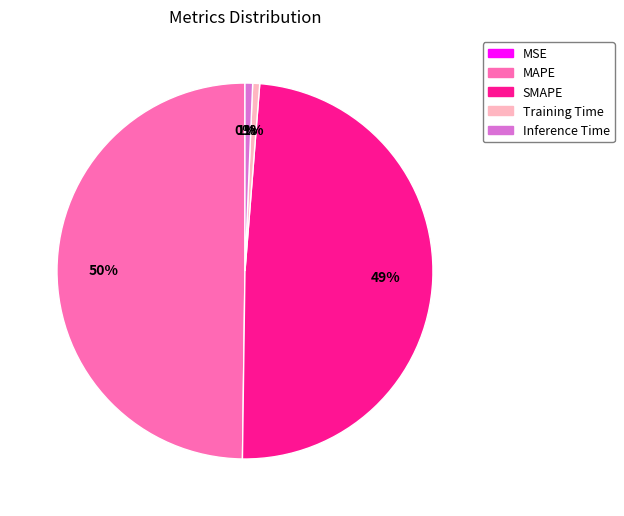

Is it true that SMAPE is 49% of the pie?

True